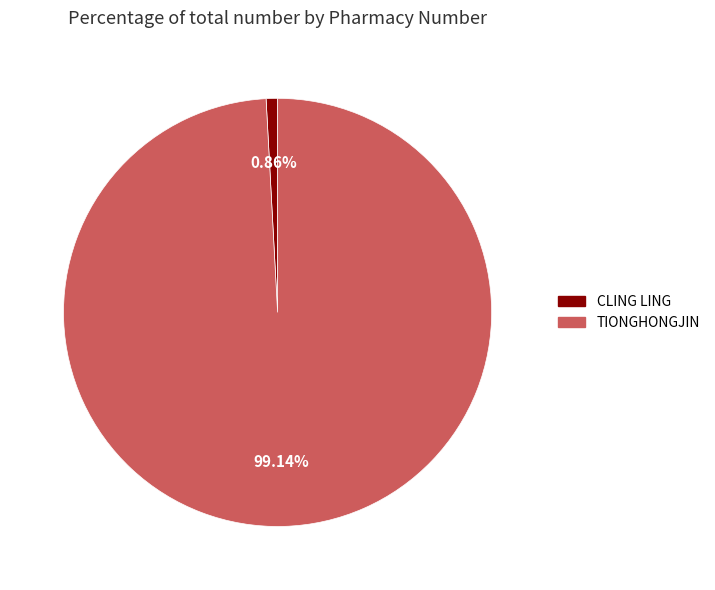

Which slice represents more than half of the pie?

TIONGHONGJIN